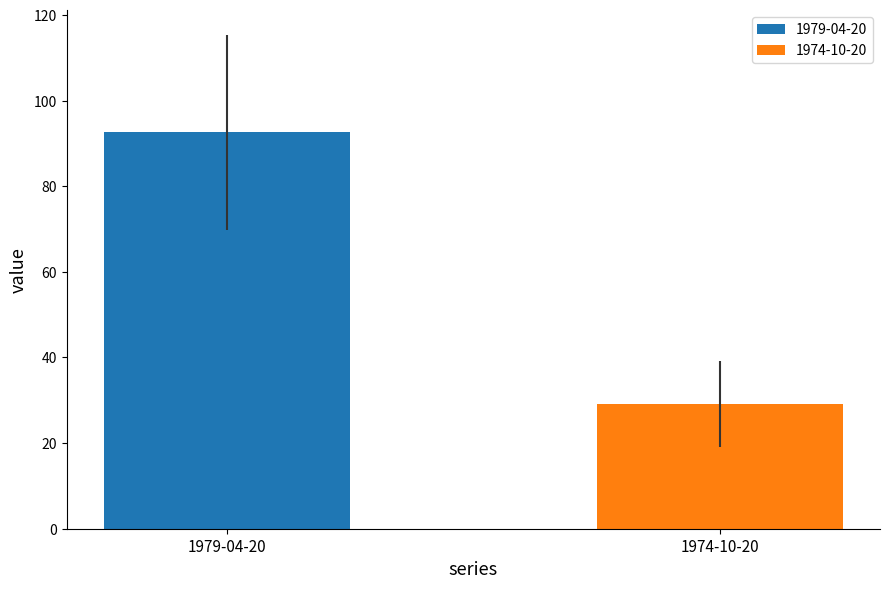

What is the maximum value for 1979-04-20?

92.6